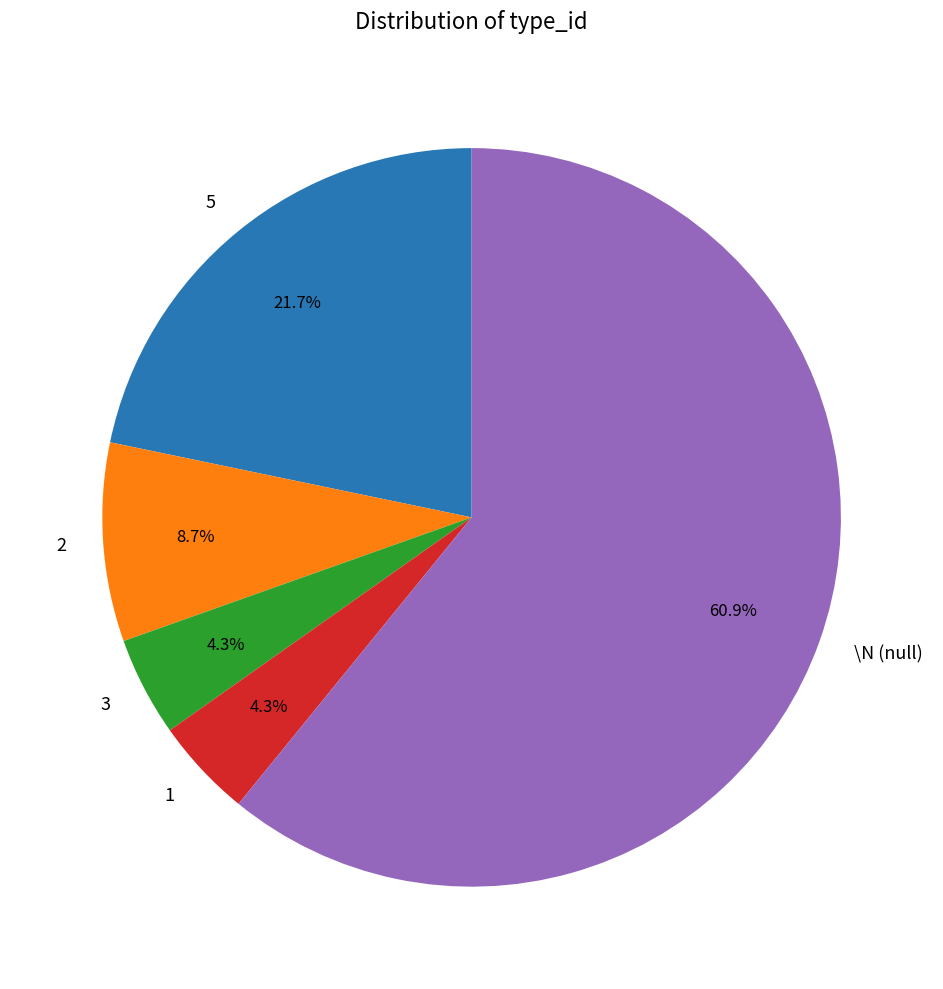

Approximately how many times larger is the value at 5 compared to 3?

5.0